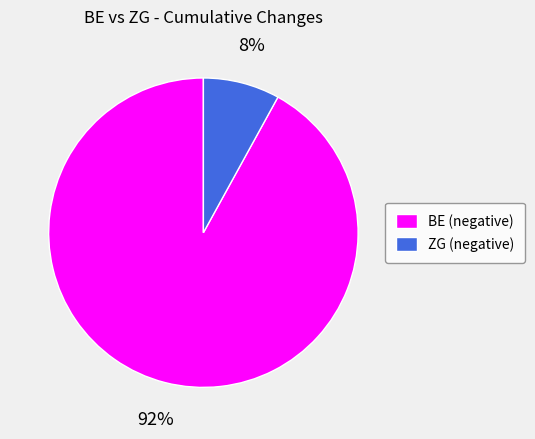

Which has a higher value, BE (negative) or ZG (negative)?

BE (negative)